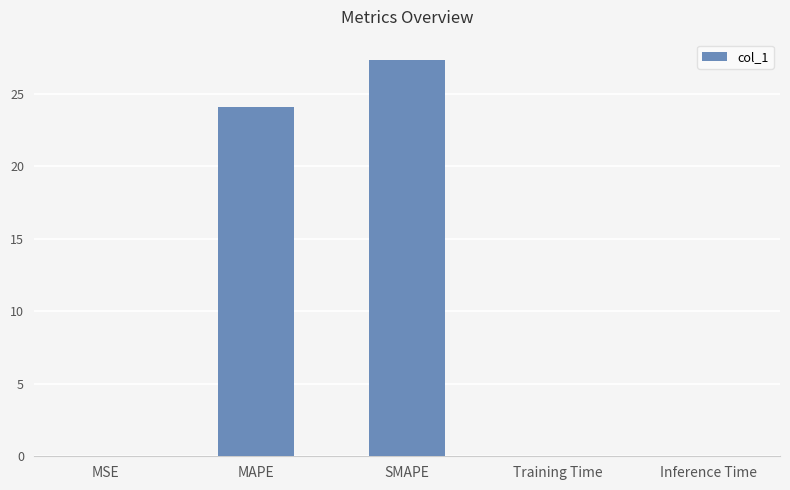

Where is the data nearest to the value 13?

MAPE